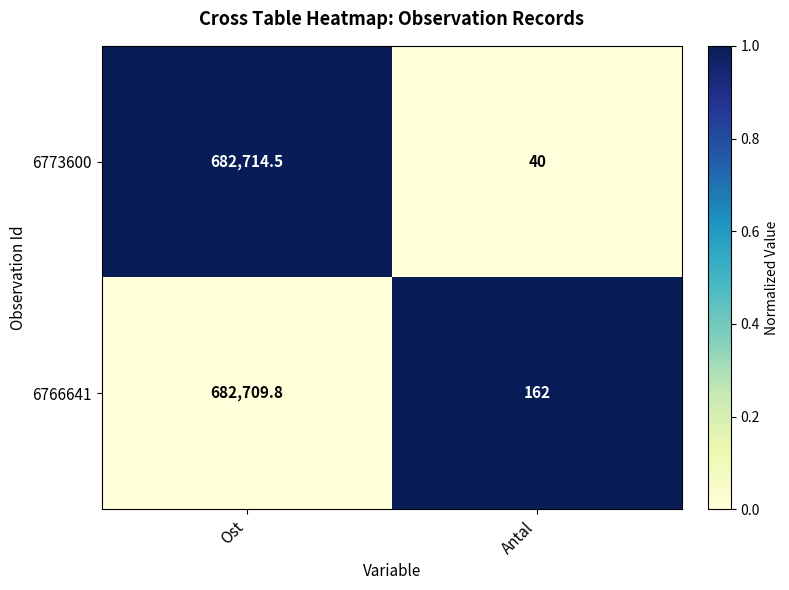

How many data points does each series have?

2